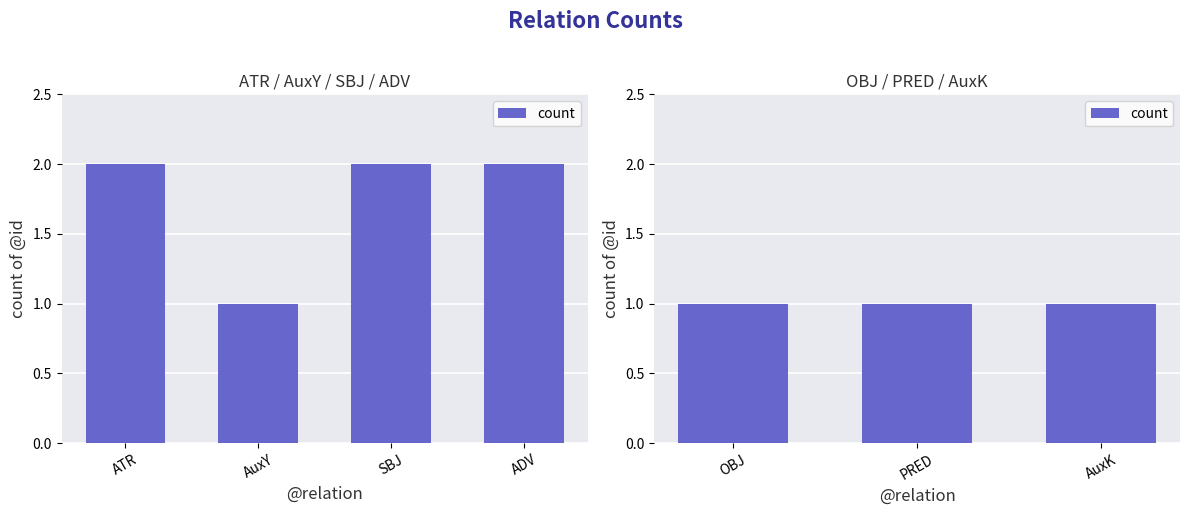

Does the chart contain stacked bars?

No